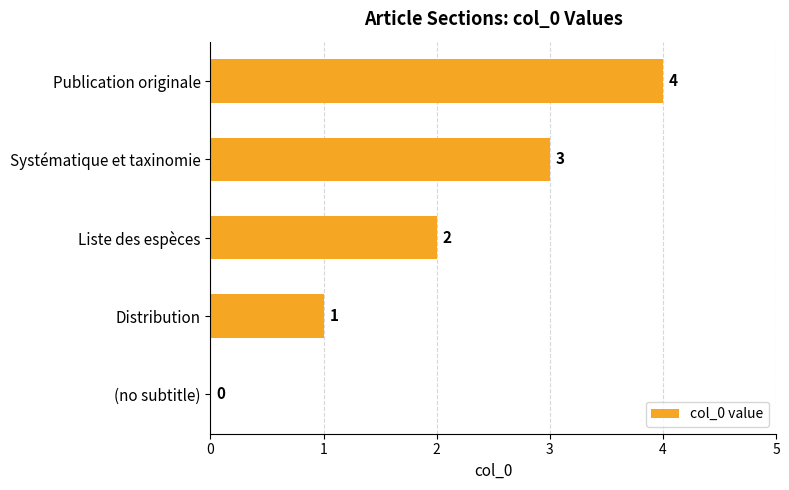

The chart shows a value of 5 at Systématique et taxinomie. True or false?

False